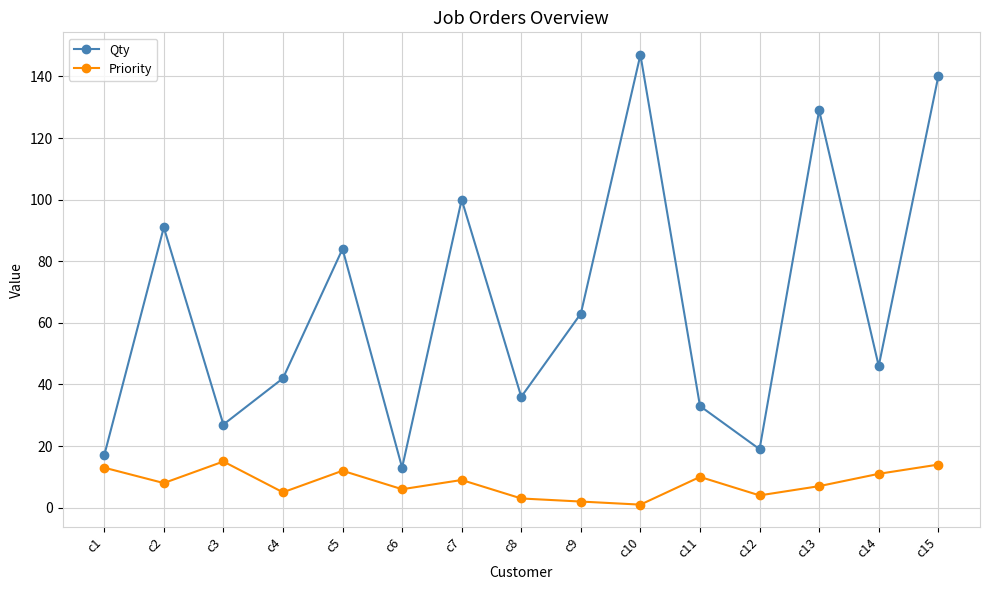

At which label does Priority first exceed 8?

c1